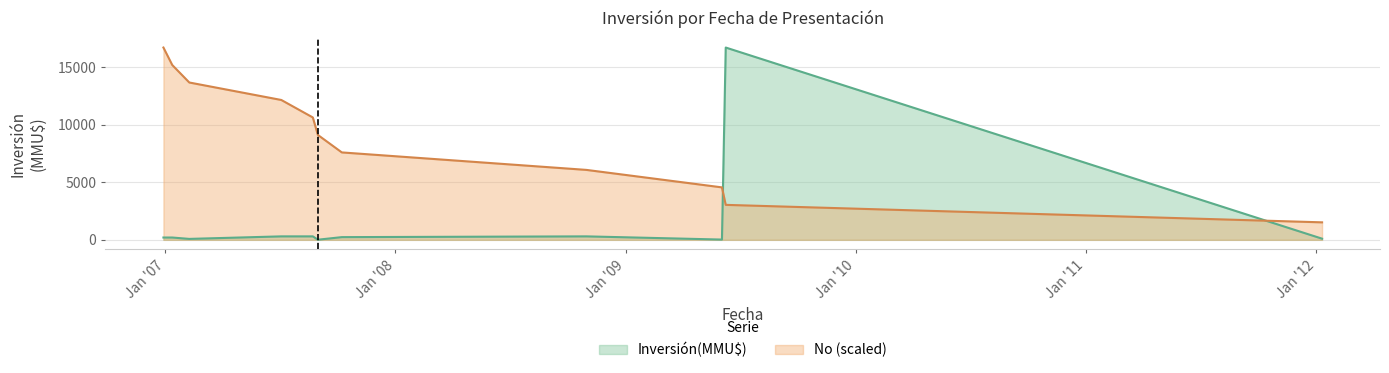

How many data points are above 9128?

6